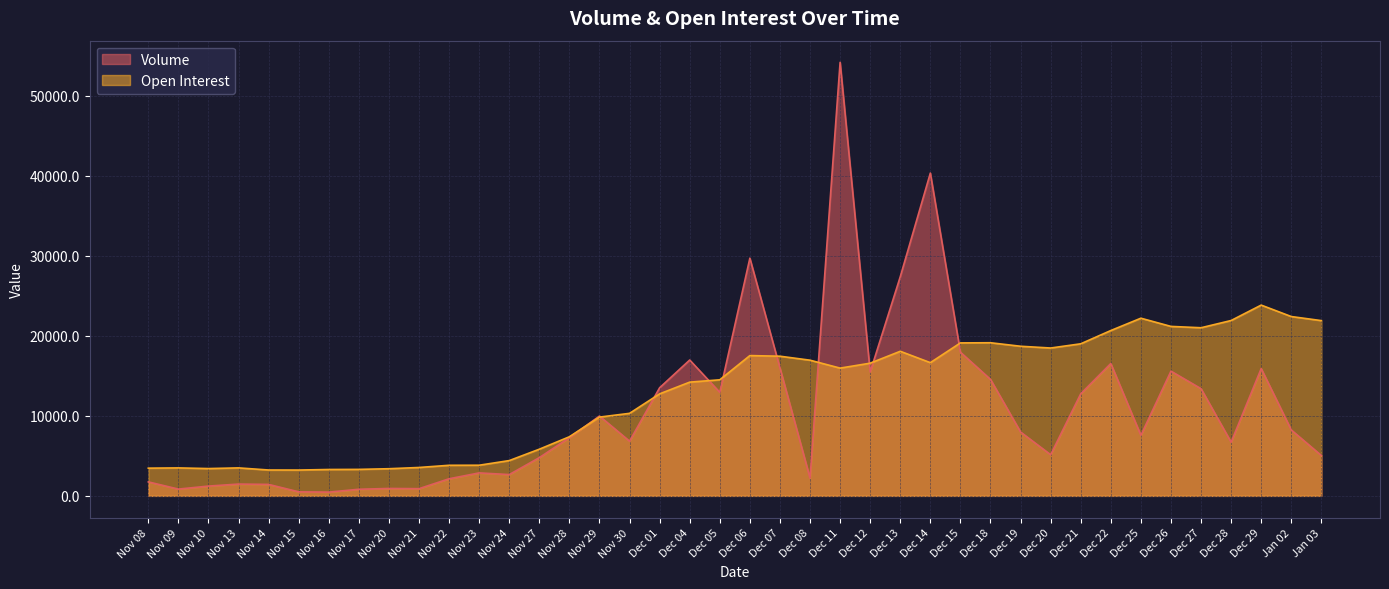

Reading left to right, extract all data points from this chart.

Volume: Nov 08=1747	Nov 09=847	Nov 10=1223	Nov 13=1474	Nov 14=1432	Nov 15=506	Nov 16=469	Nov 17=826	Nov 20=927	Nov 21=900	Nov 22=2137	Nov 23=2871	Nov 24=2661	Nov 27=4777	Nov 28=7279	Nov 29=9974	Nov 30=6833	Dec 01=13512	Dec 04=16977	Dec 05=12938	Dec 06=29706	Dec 07=15990	Dec 08=2222	Dec 11=54174	Dec 12=15480	Dec 13=27387	Dec 14=40337	Dec 15=17954	Dec 18=14557	Dec 19=7980	Dec 20=5141	Dec 21=12755	Dec 22=16538	Dec 25=7565	Dec 26=15586	Dec 27=13394	Dec 28=6707	Dec 29=15907	Jan 02=8237	Jan 03=5044
Open Interest: Nov 08=3464	Nov 09=3495	Nov 10=3412	Nov 13=3497	Nov 14=3233	Nov 15=3227	Nov 16=3297	Nov 17=3310	Nov 20=3393	Nov 21=3548	Nov 22=3822	Nov 23=3830	Nov 24=4409	Nov 27=5833	Nov 28=7388	Nov 29=9844	Nov 30=10313	Dec 01=12749	Dec 04=14212	Dec 05=14505	Dec 06=17531	Dec 07=17452	Dec 08=16954	Dec 11=15965	Dec 12=16581	Dec 13=18067	Dec 14=16647	Dec 15=19115	Dec 18=19135	Dec 19=18696	Dec 20=18476	Dec 21=19003	Dec 22=20661	Dec 25=22201	Dec 26=21176	Dec 27=21009	Dec 28=21913	Dec 29=23839	Jan 02=22409	Jan 03=21900